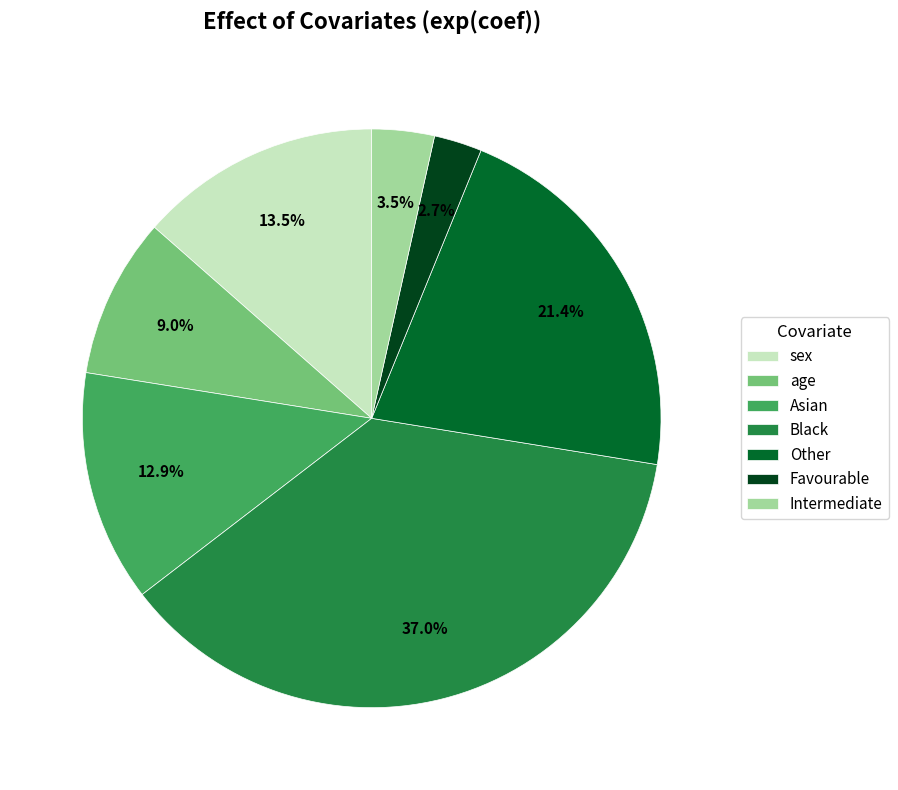

How many segments does this pie chart have?

7